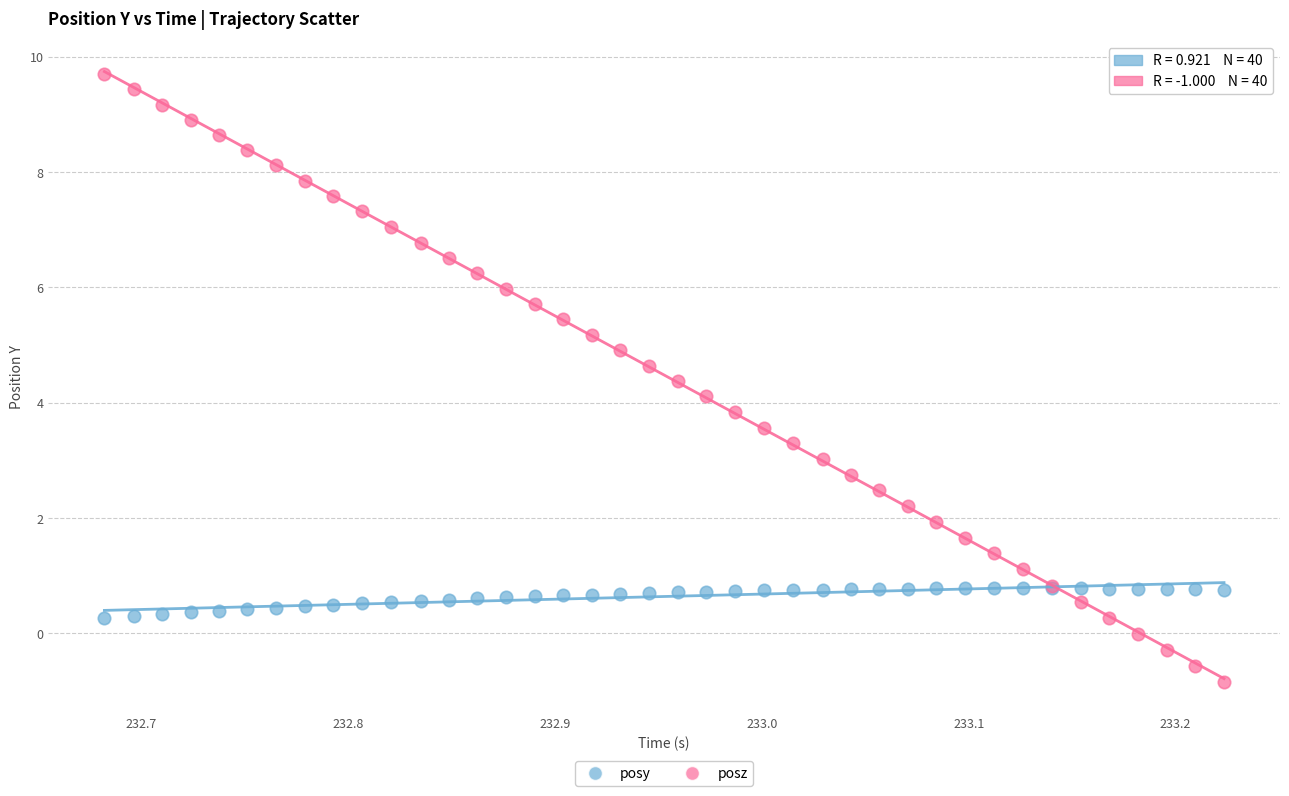

Which series has the largest Y range (max minus min)?

posz